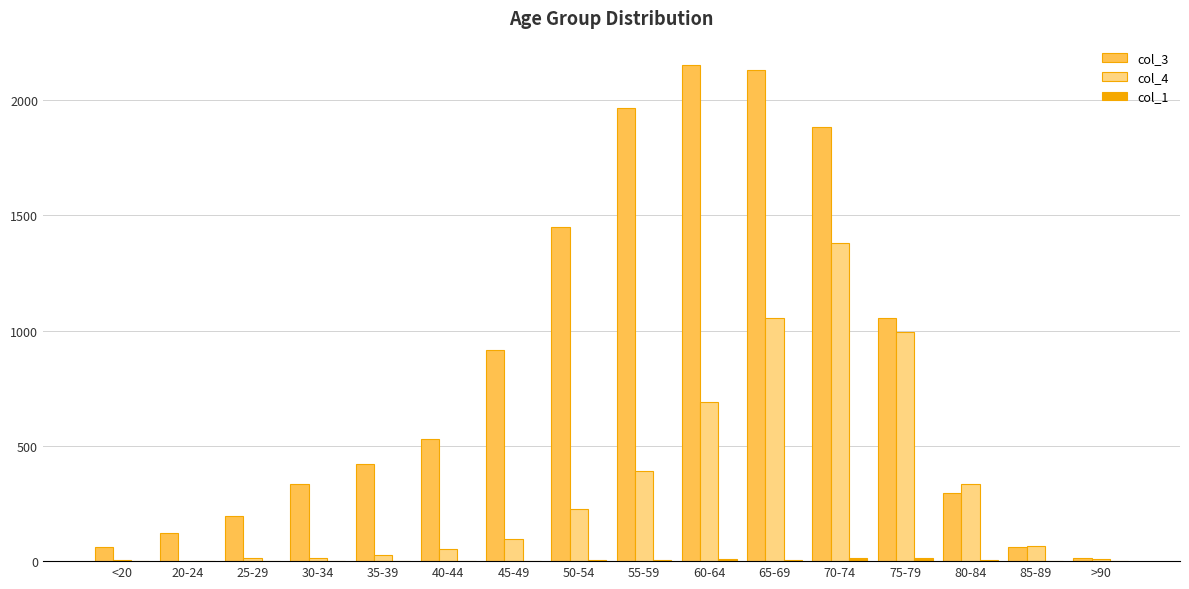

At which label does col_4 reach its peak?

70-74